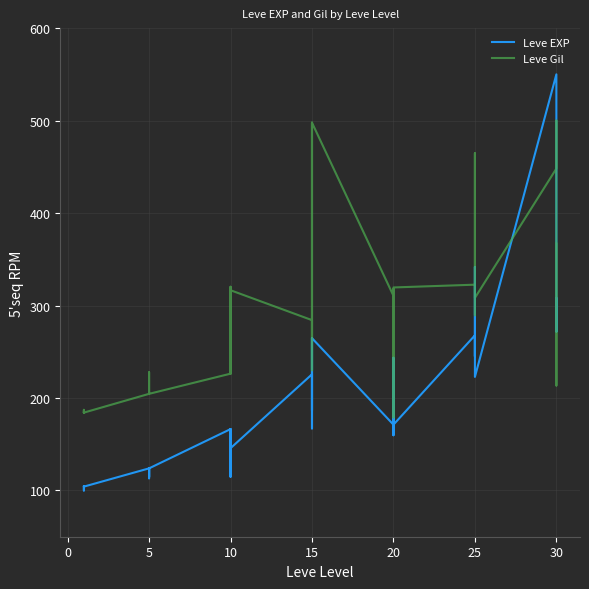

Count the number of data series in this chart.

2